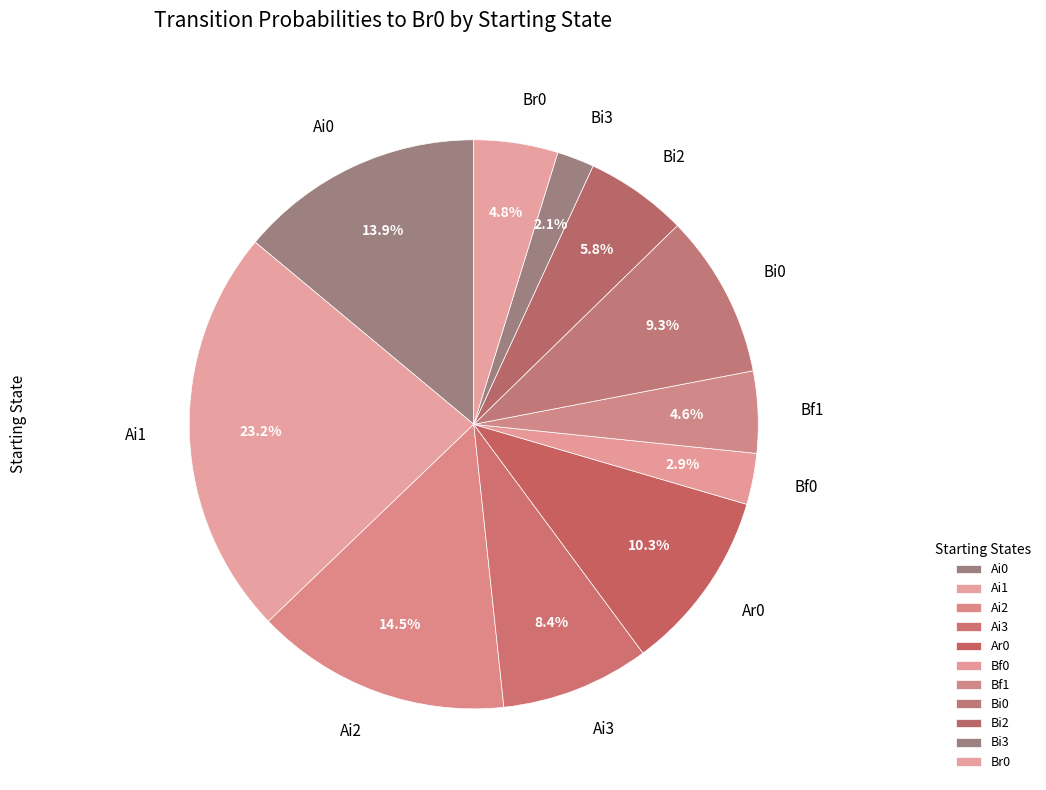

How much of the chart is everything except Ai2?

85.5%